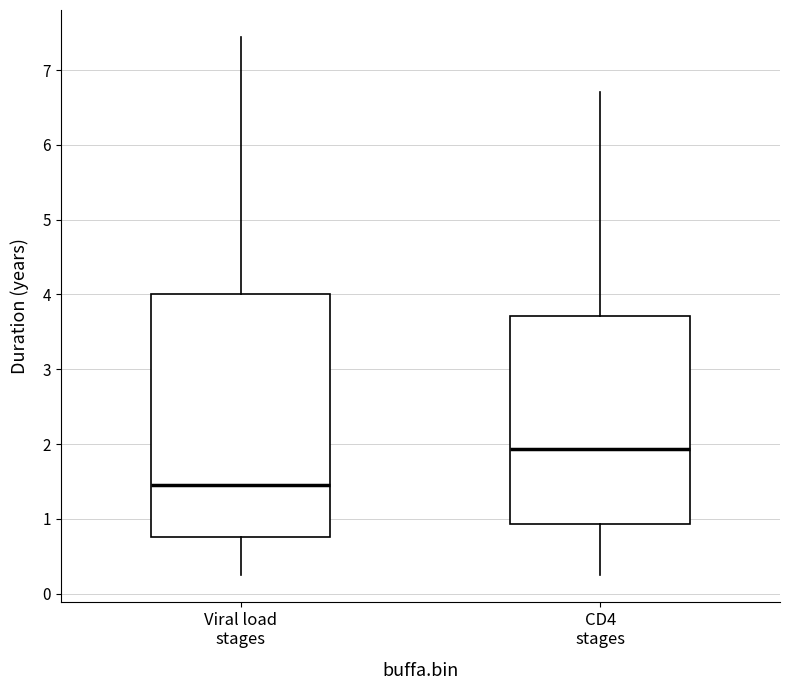

Which box has the lowest median line?

Viral load stages